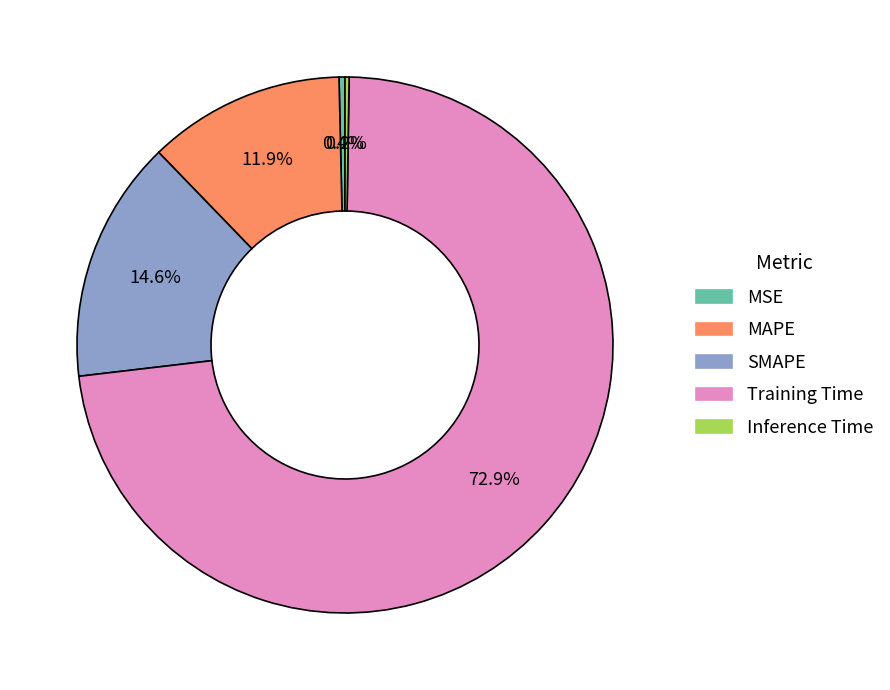

To the nearest percent, what portion does SMAPE represent?

15%